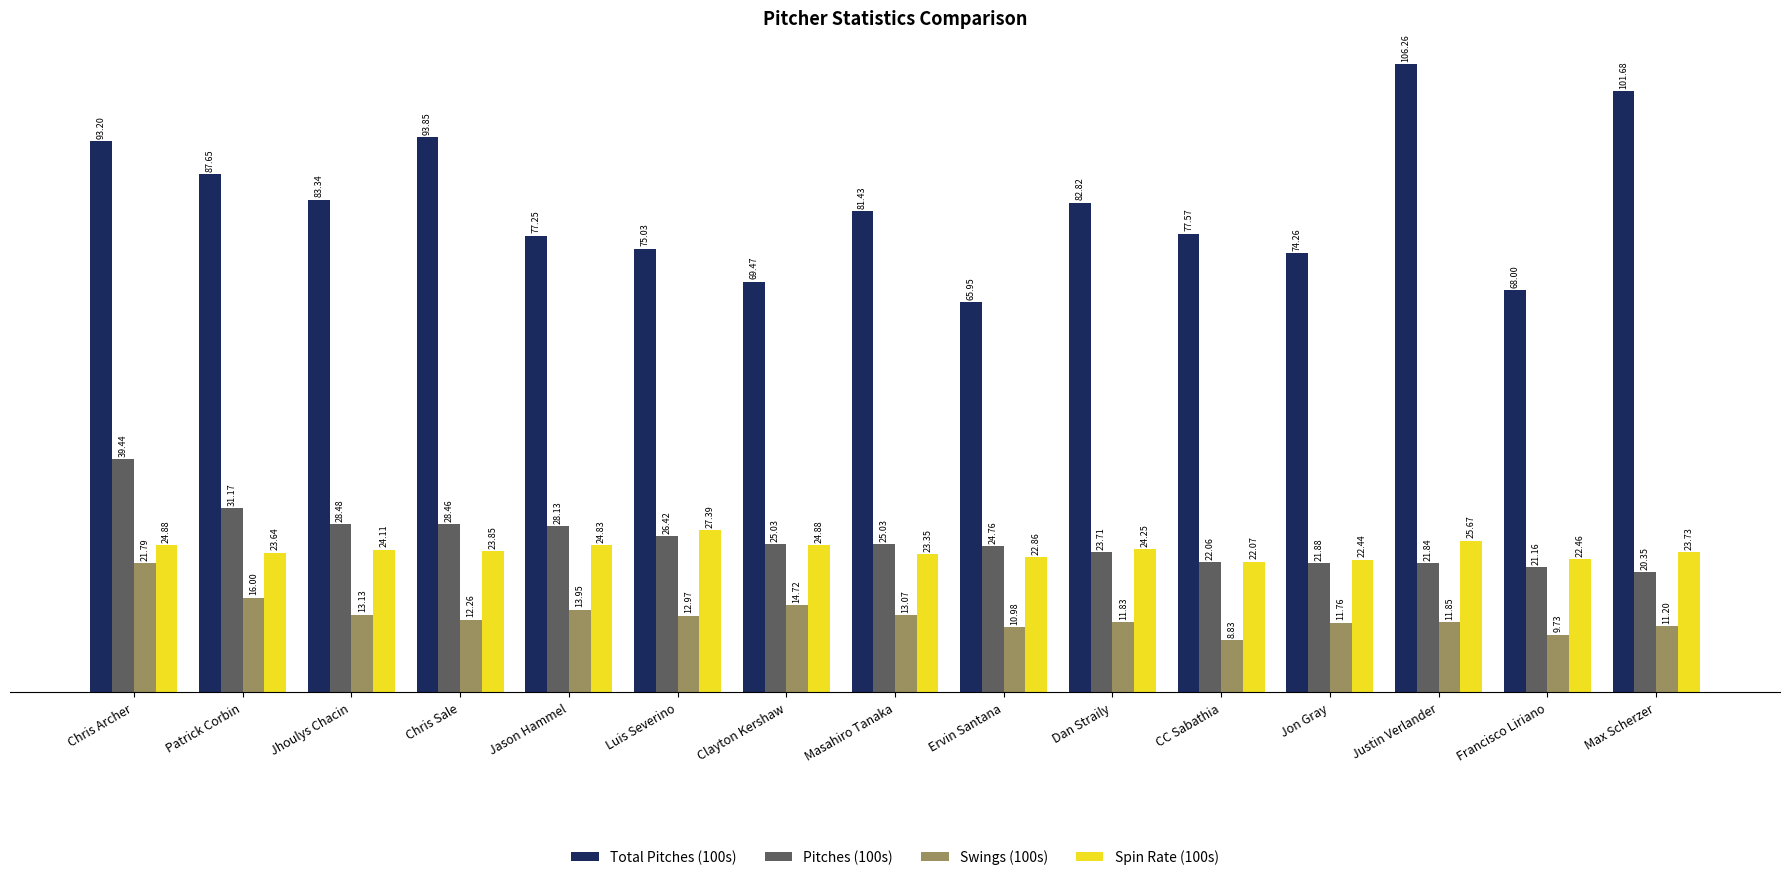

What is the label of the 3rd bar from the left?

Jhoulys Chacin